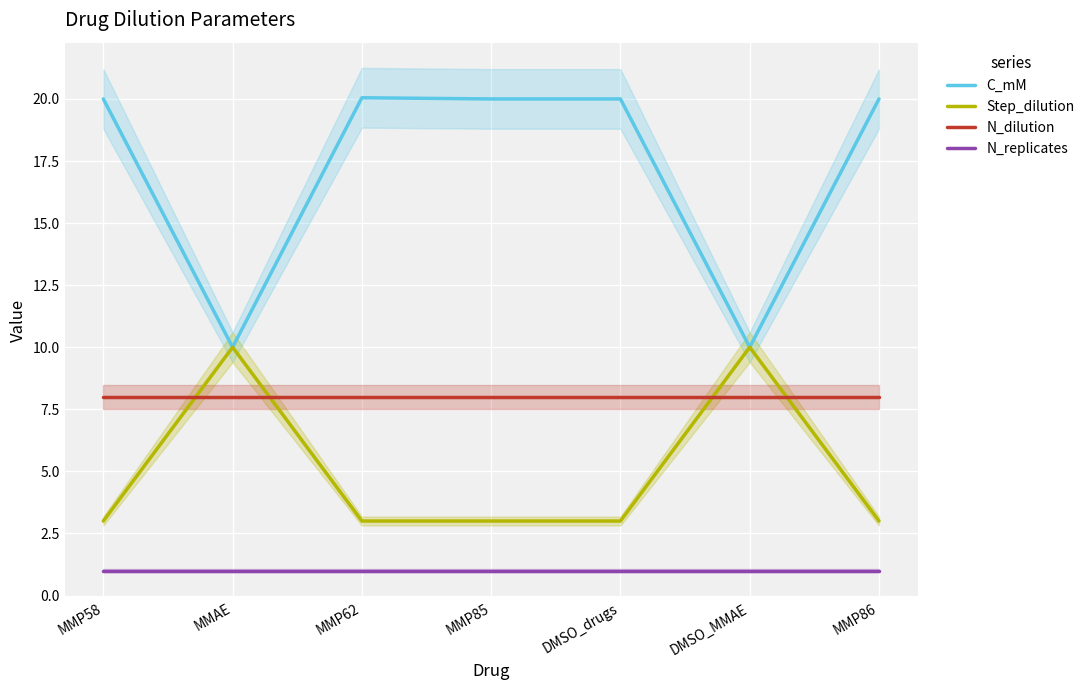

Reading left to right, list all the values displayed in this chart.

C_mM: 20.0	10.0	20.0	20.0	20.0	10.0	20.0
Step_dilution: 3.0	10.0	3.0	3.0	3.0	10.0	3.0
N_dilution: 8.0	8.0	8.0	8.0	8.0	8.0	8.0
N_replicates: 1.0	1.0	1.0	1.0	1.0	1.0	1.0